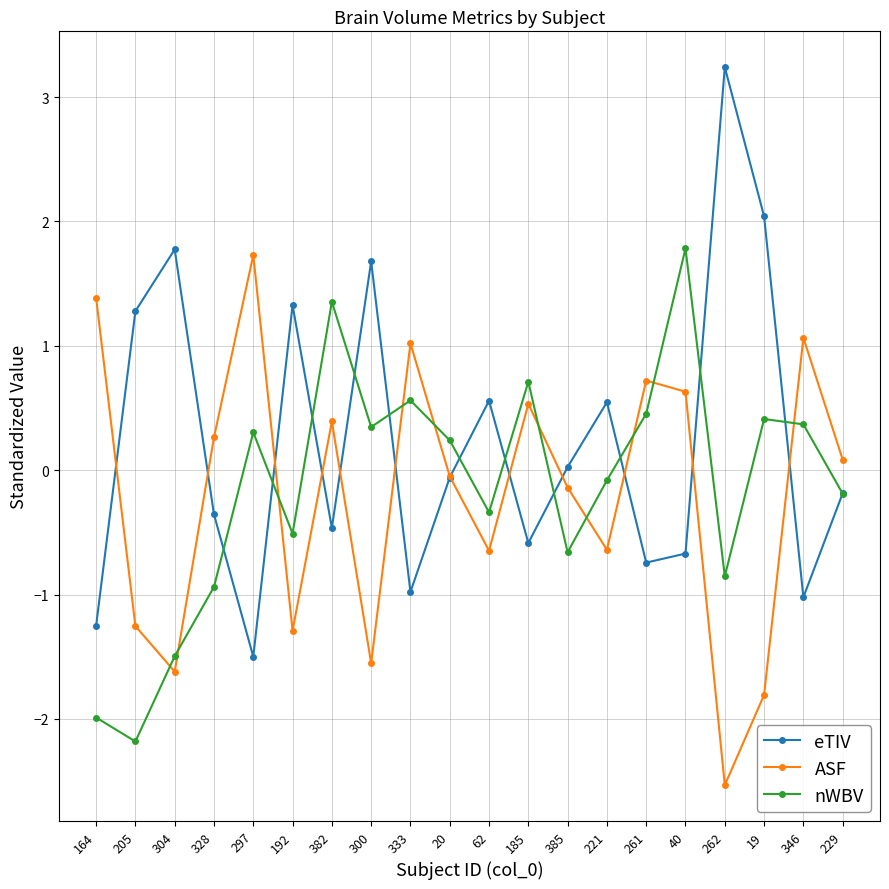

What is the average value of the eTIV series?

0.2